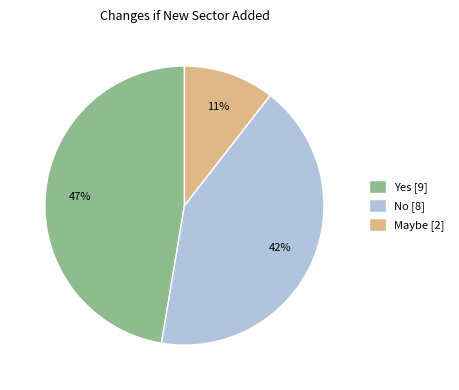

Is there any slice that represents more than half of the pie?

No